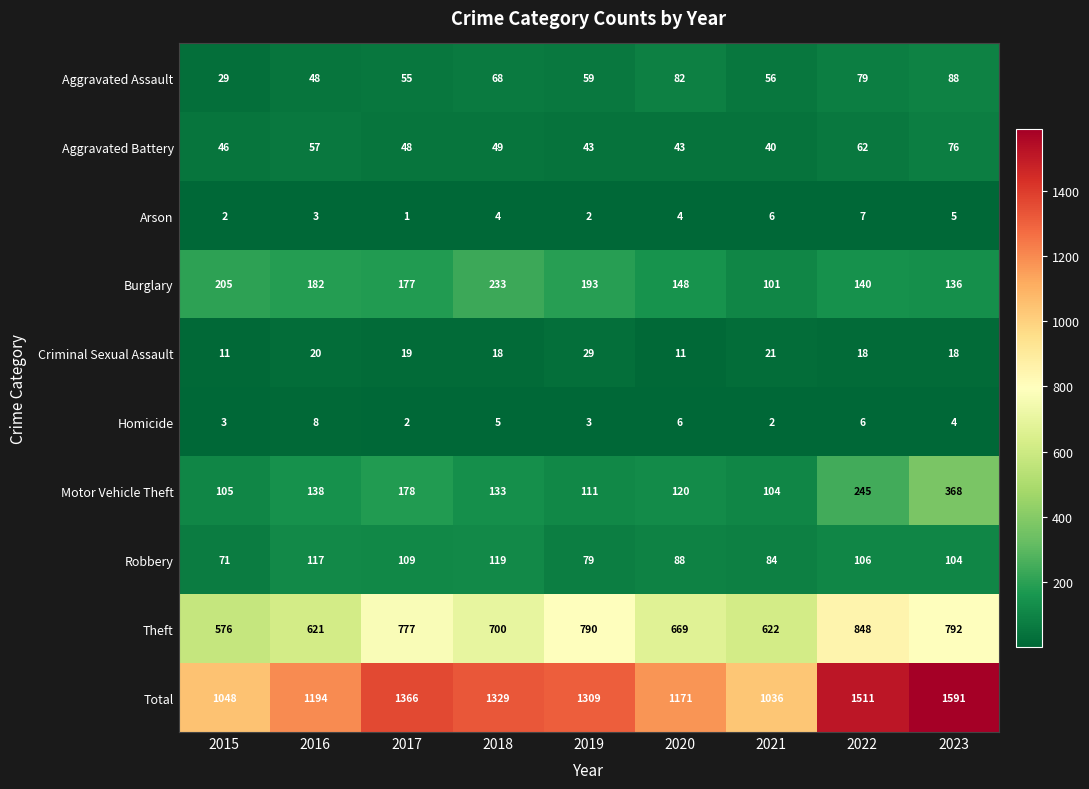

Which series has the largest range (max minus min)?

Total